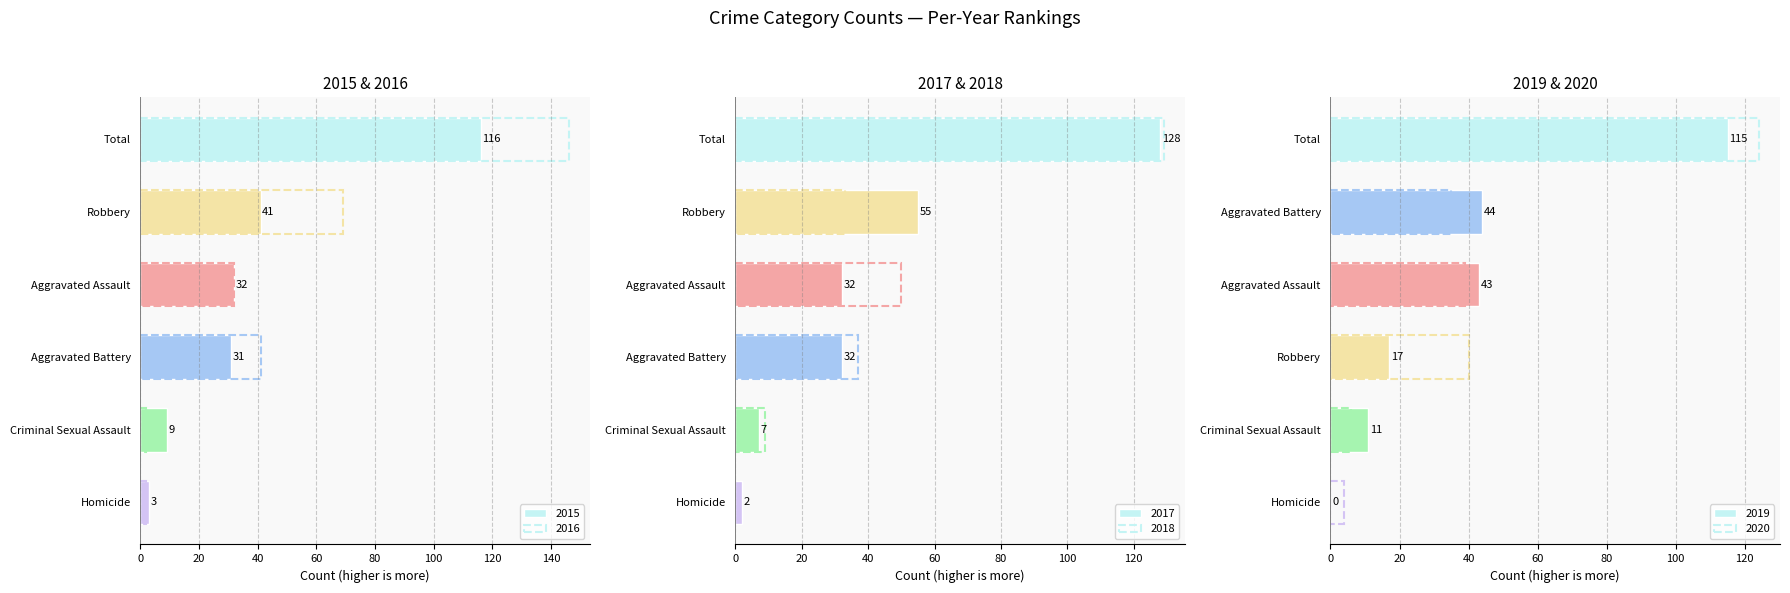

How many groups of bars are there?

6